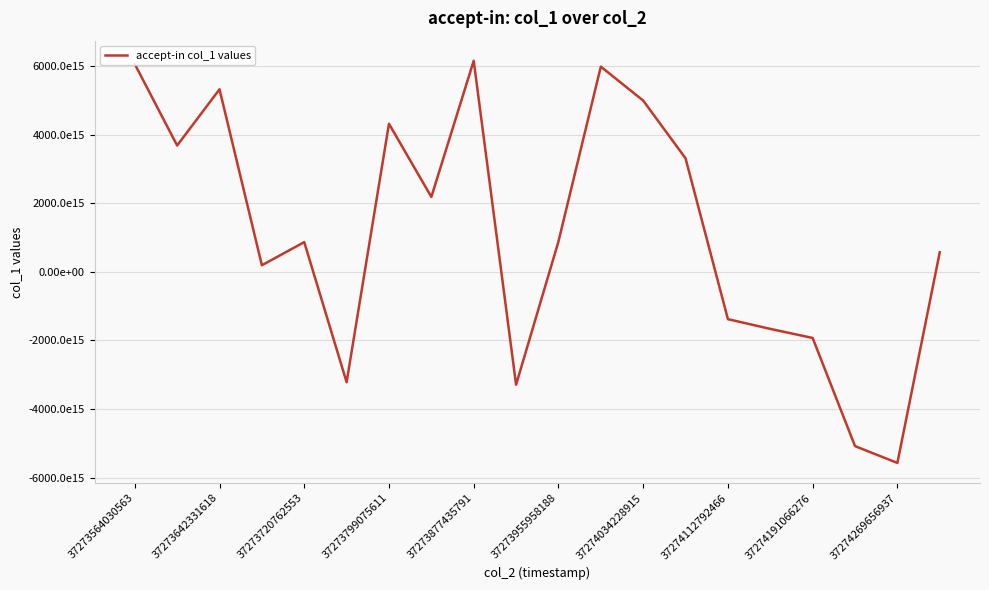

What is the average value?

1118250894800240256